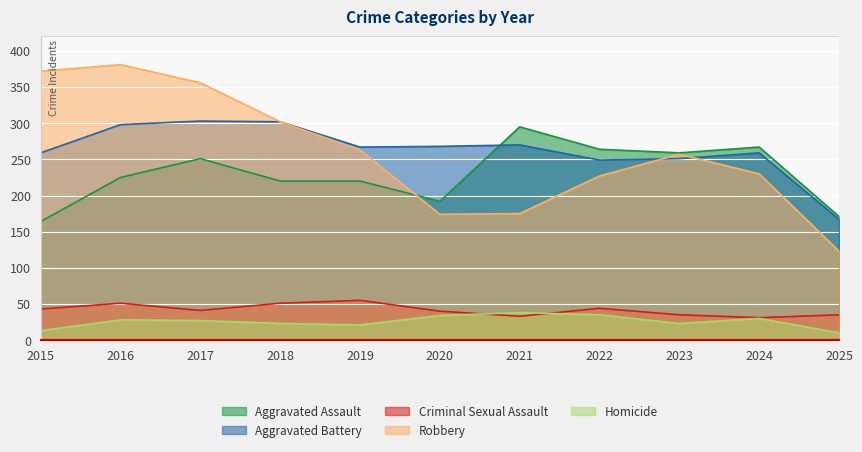

What value does the Homicide series have at 2024, to the nearest 5?

30